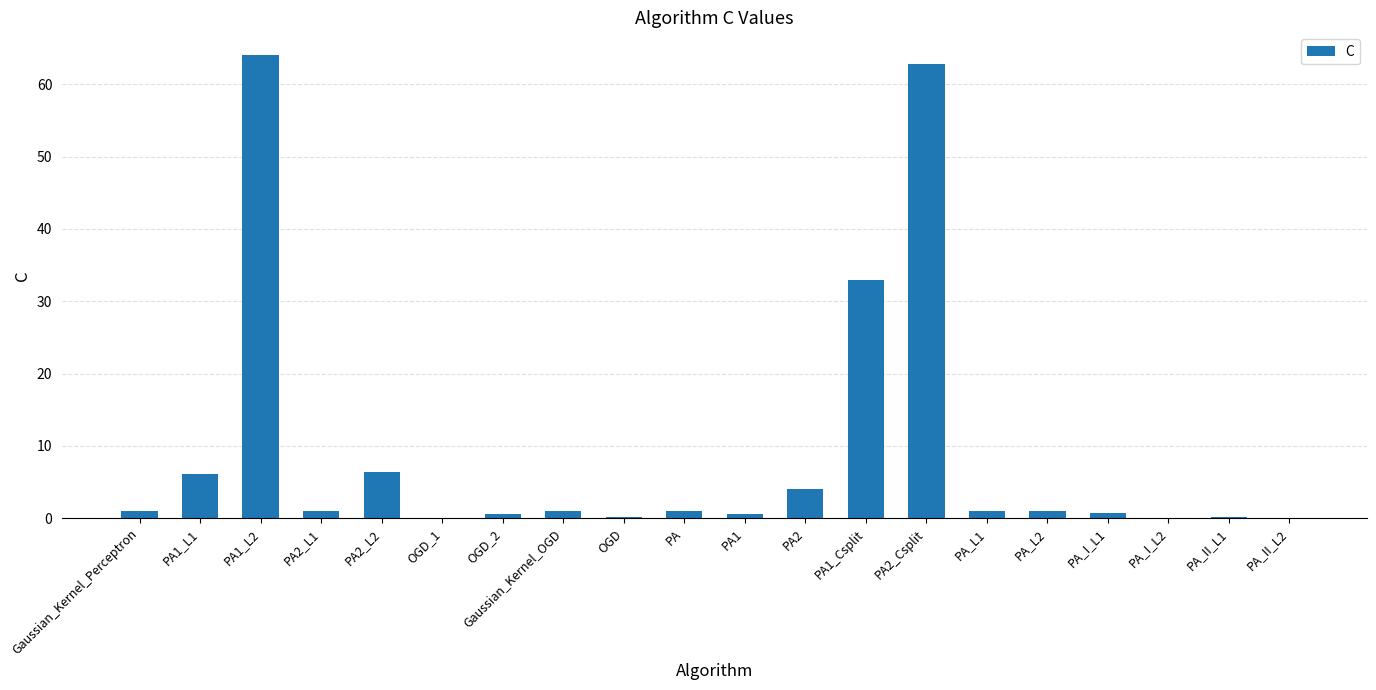

Which category has the highest value across all series?

PA1_L2